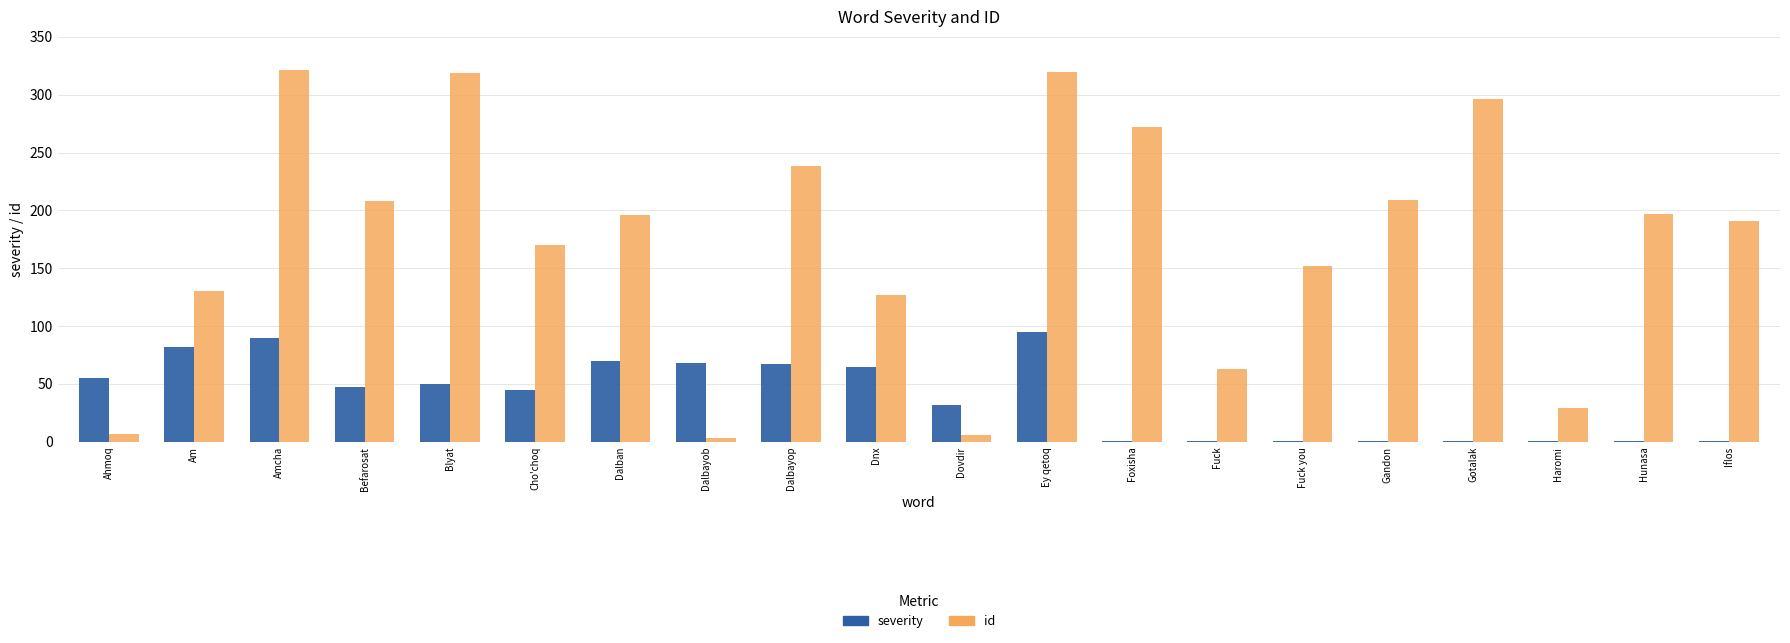

Which series has the largest range (max minus min)?

id